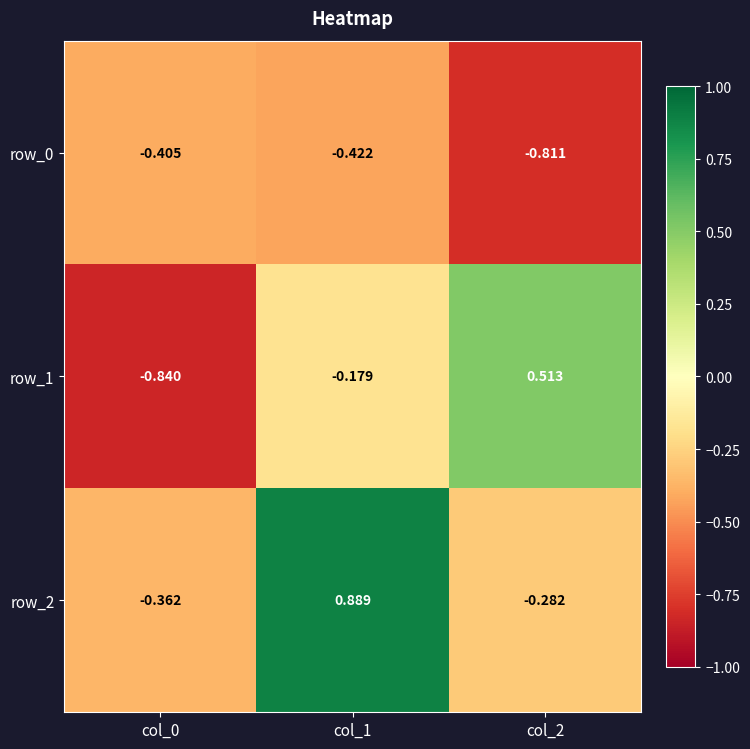

Which series has the largest total across all categories?

row_2